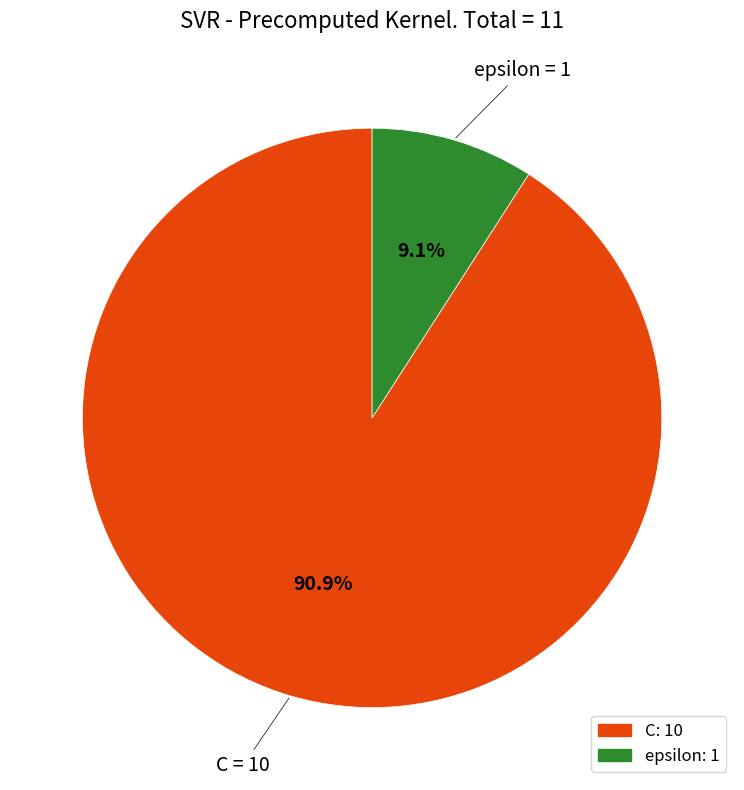

The epsilon slice represents 1% of the pie. True or false?

False